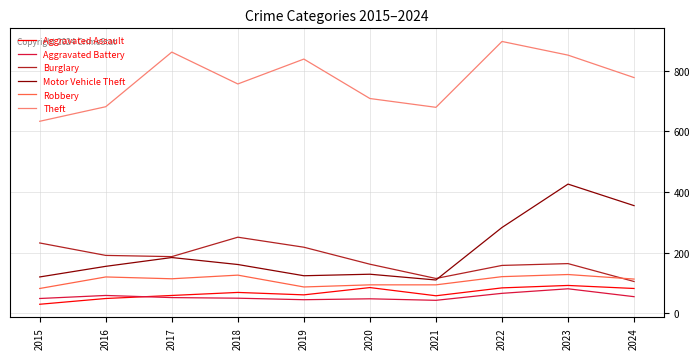

At which category is the sum across all series the highest?

2023